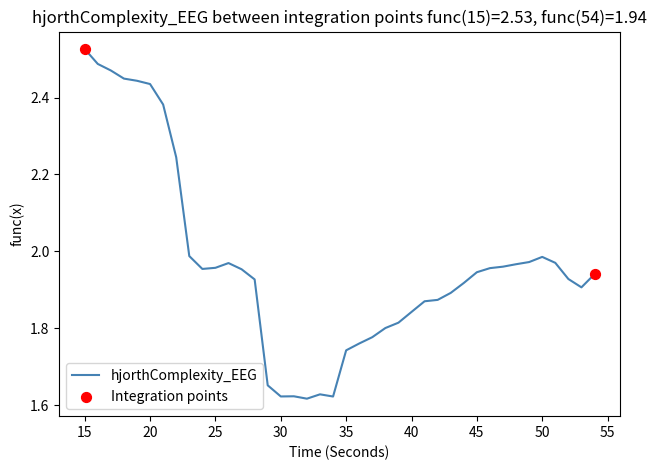

What is the difference between the maximum and minimum values?

0.9